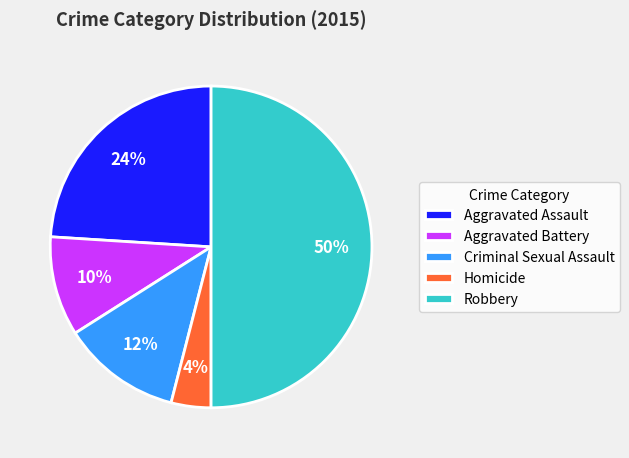

Is Criminal Sexual Assault the majority of the pie?

No